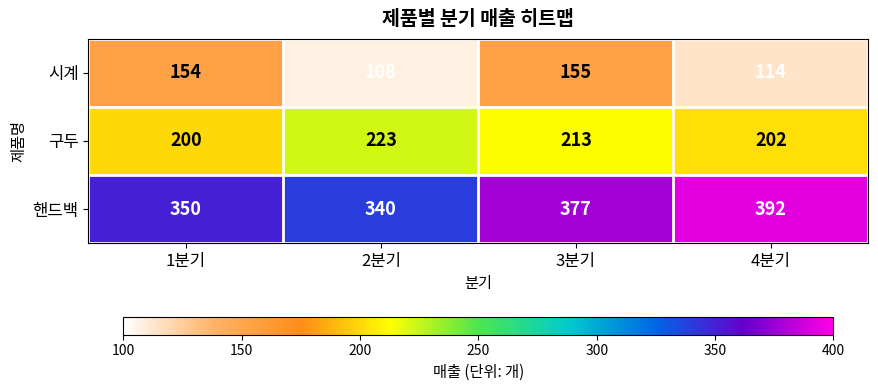

What is the greatest value displayed?

392